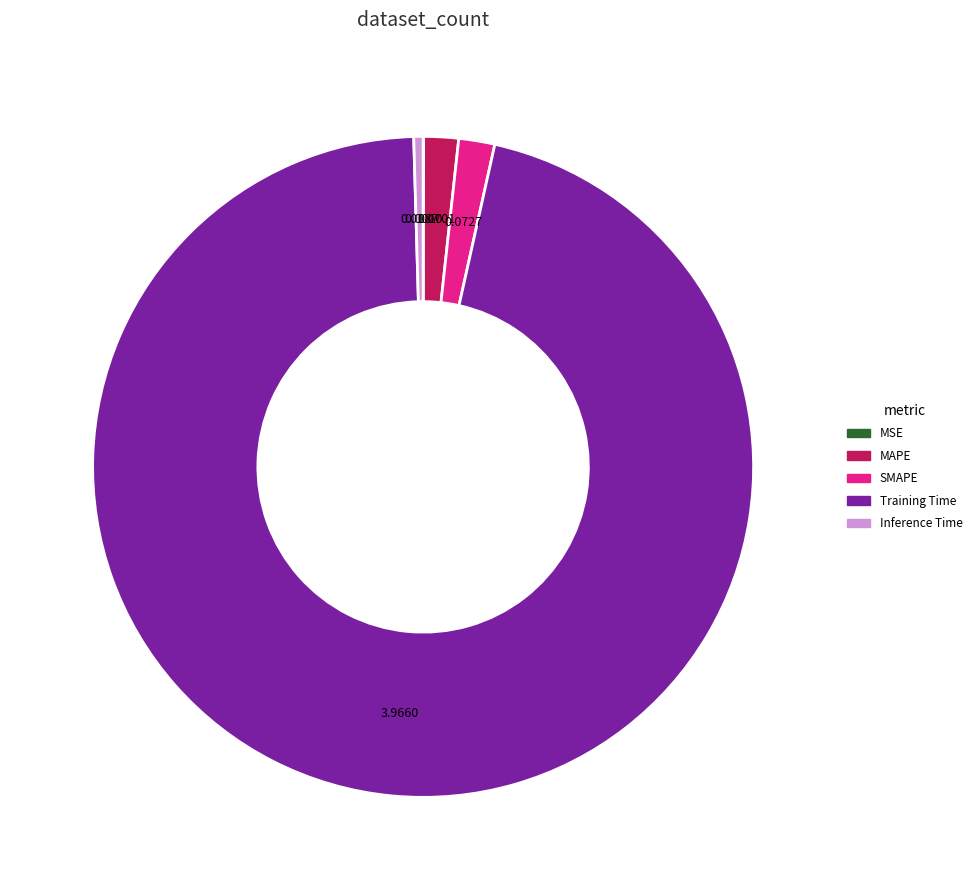

Which slice represents more than half of the pie?

Training Time